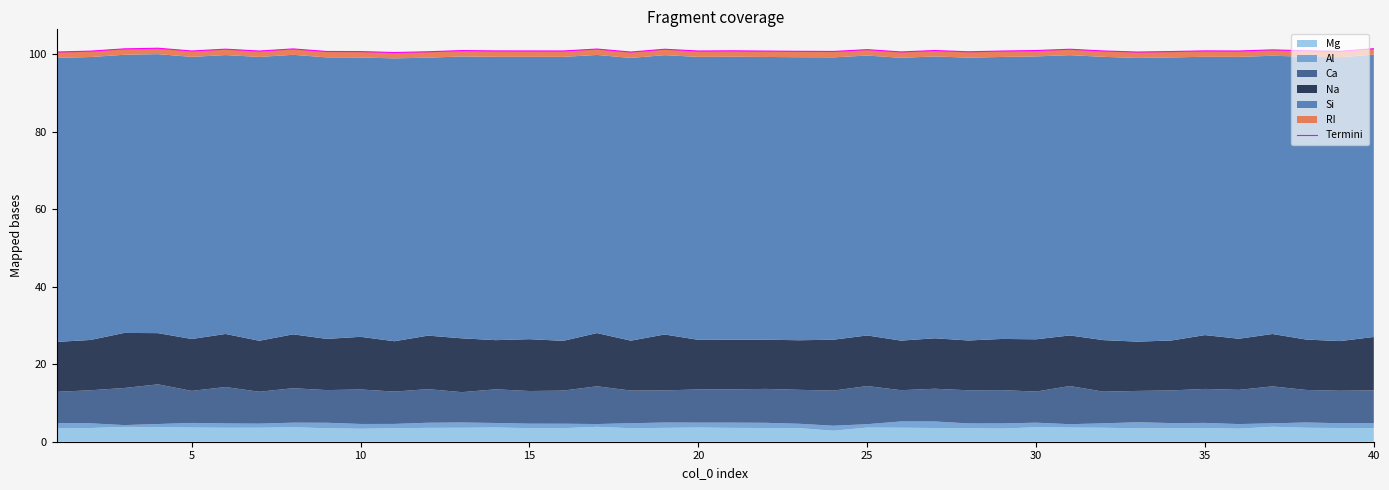

What is the maximum value shown in the chart?

101.5